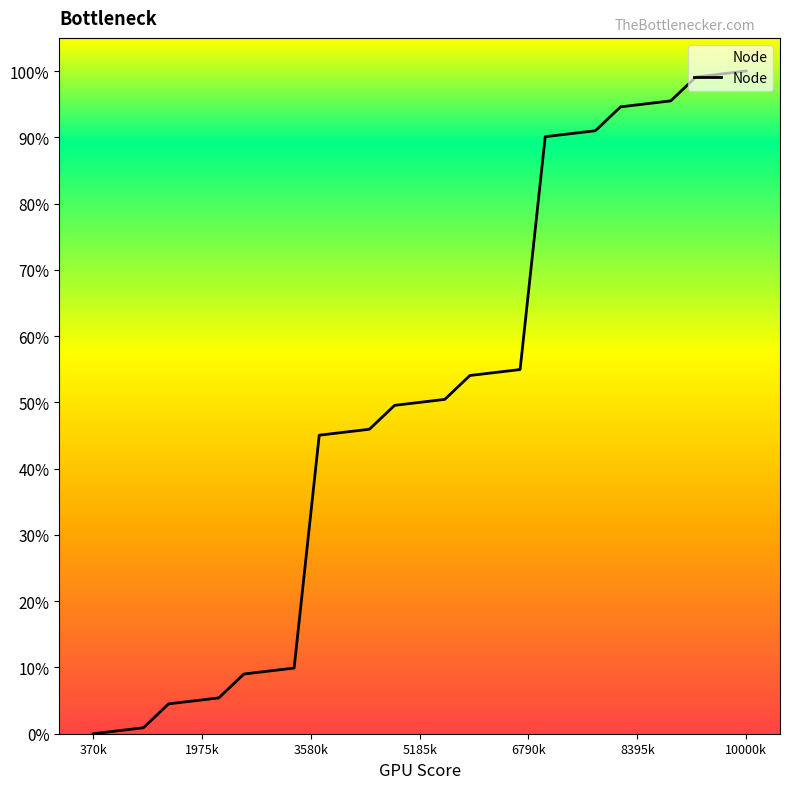

What is the difference between the maximum and minimum values?

100.0